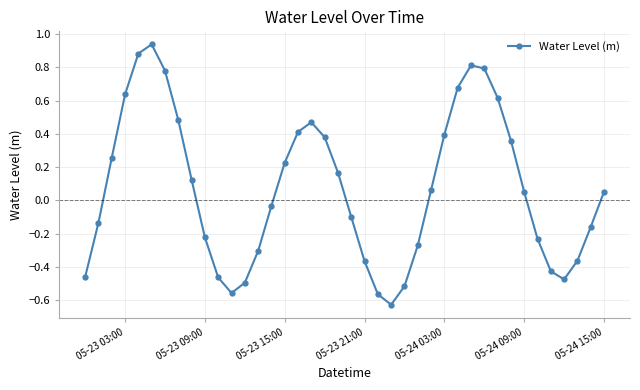

How many interior local valleys (lower than both neighbors) does the data have?

3